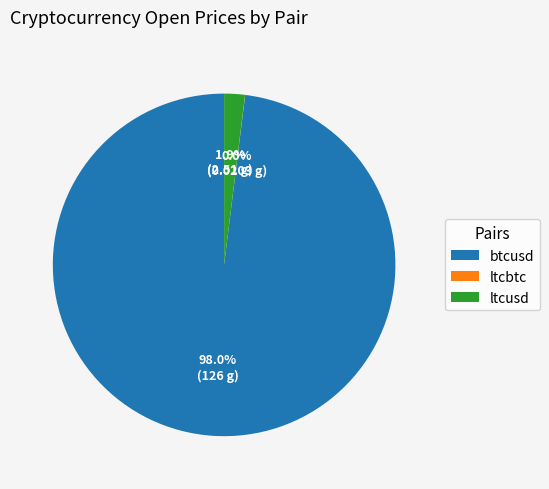

Which category accounts for the majority?

btcusd